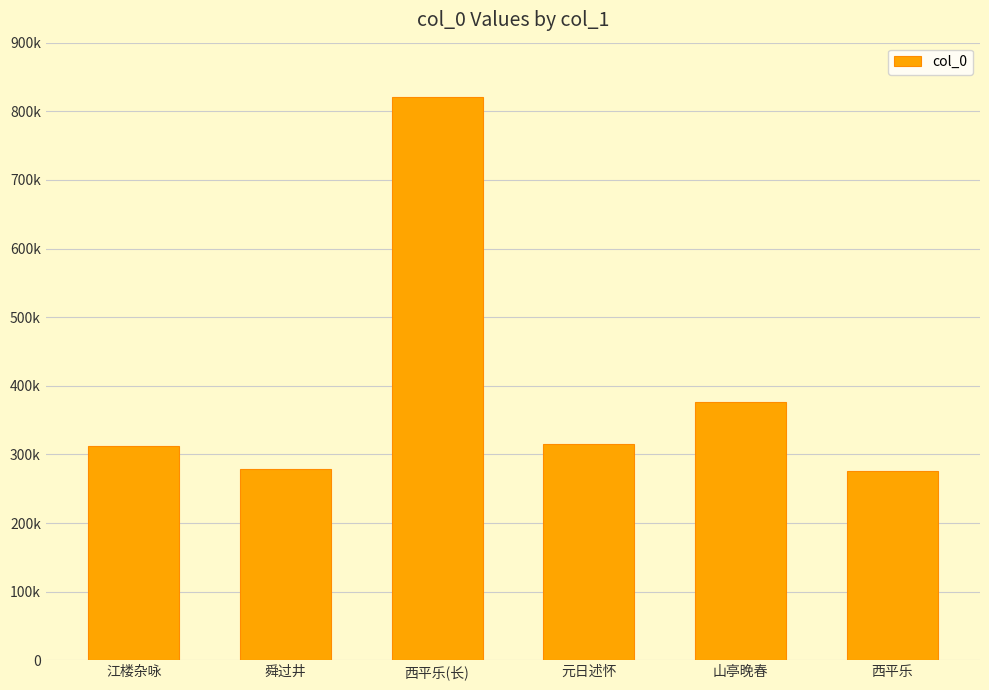

What is the change in value from 舜过井 to 元日述怀?

+37170